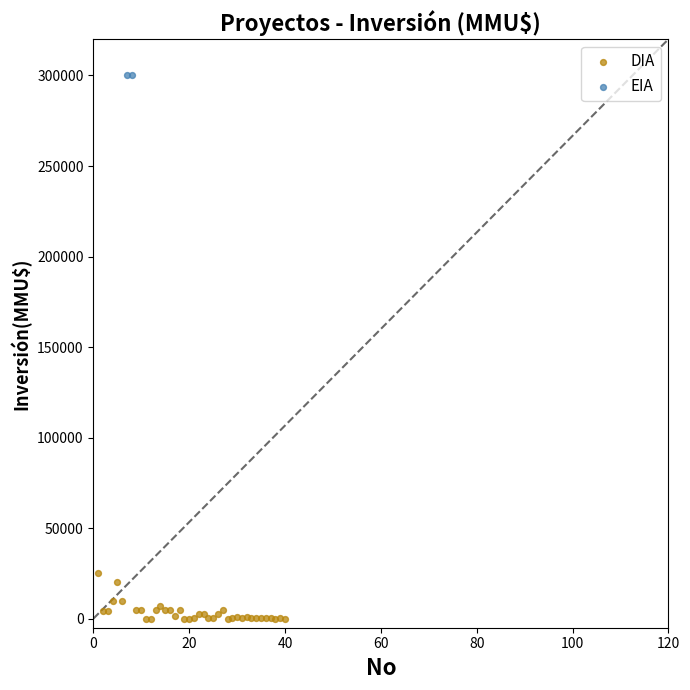

What are all the series names shown in the legend?

DIA, EIA